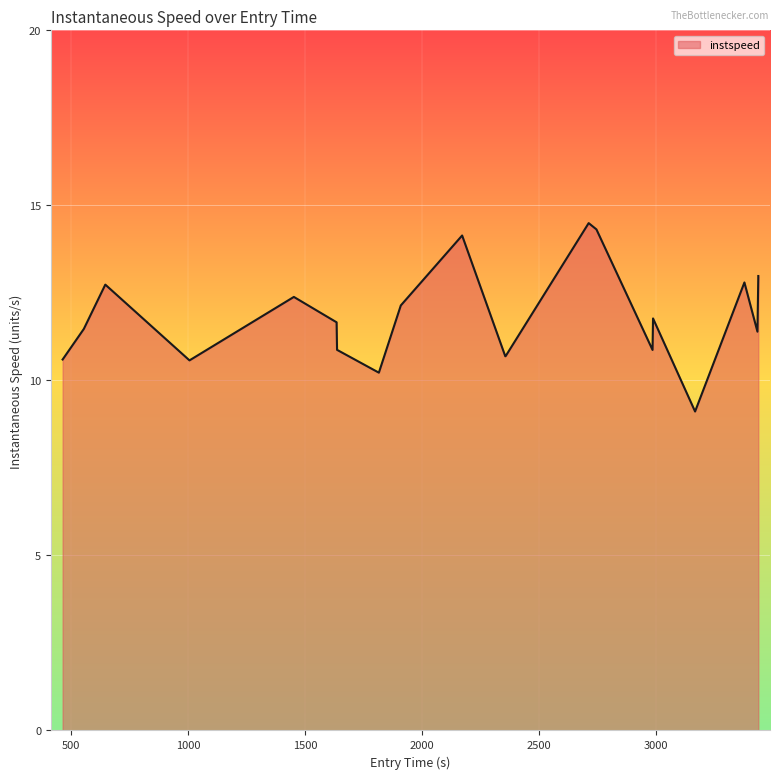

What is the smallest value displayed?

9.1